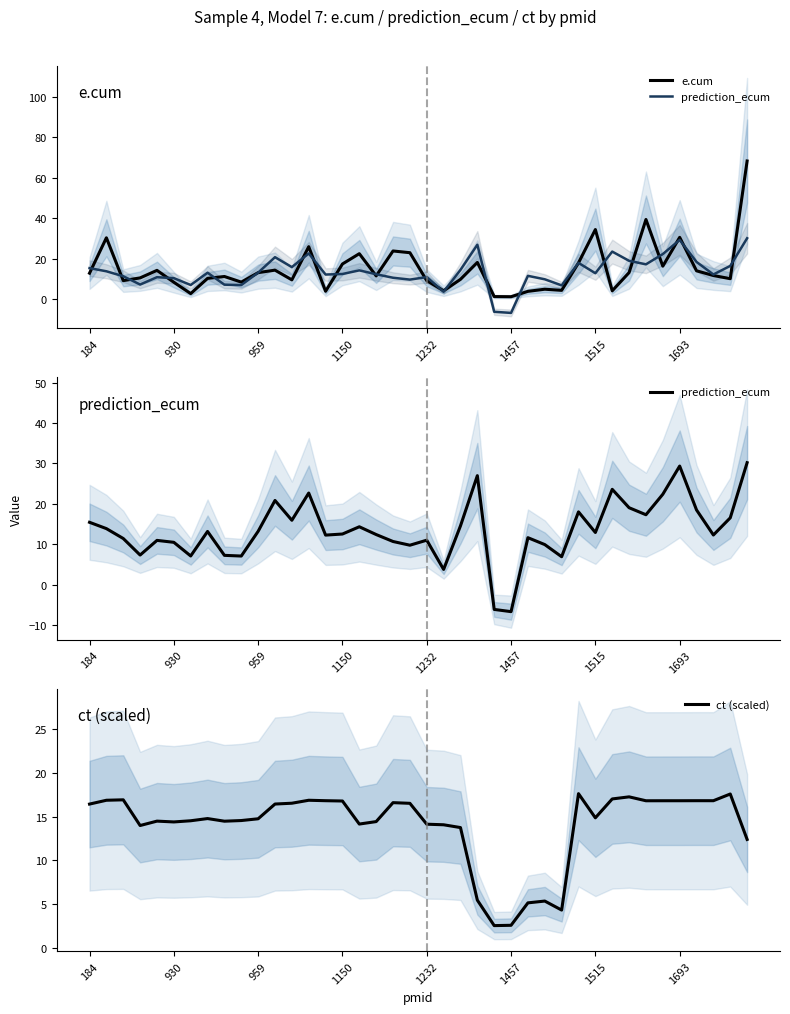

Is it true that ct (scaled) equals 16.4 at 184?

True